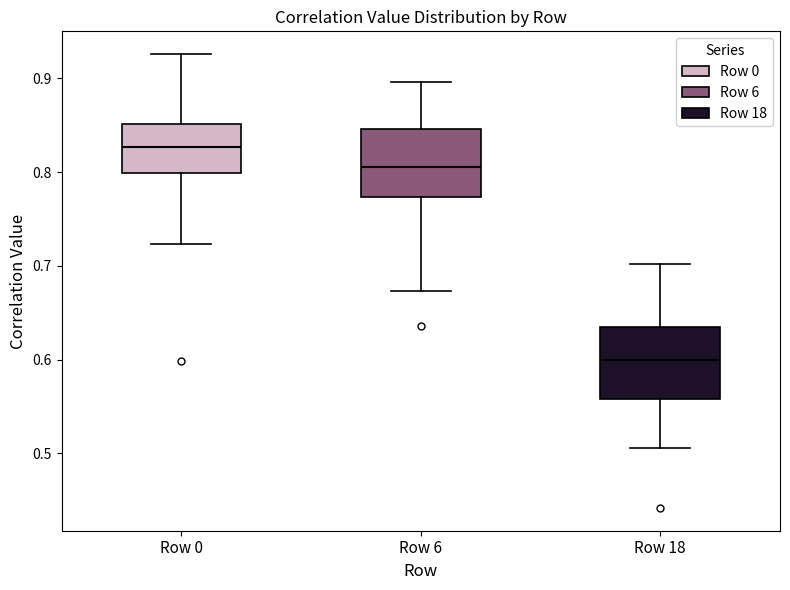

Where does the lower whisker of the box for Row 6 end on the y-axis? The values are not printed on the chart, so give them approximately, as read against the axis.

0.67